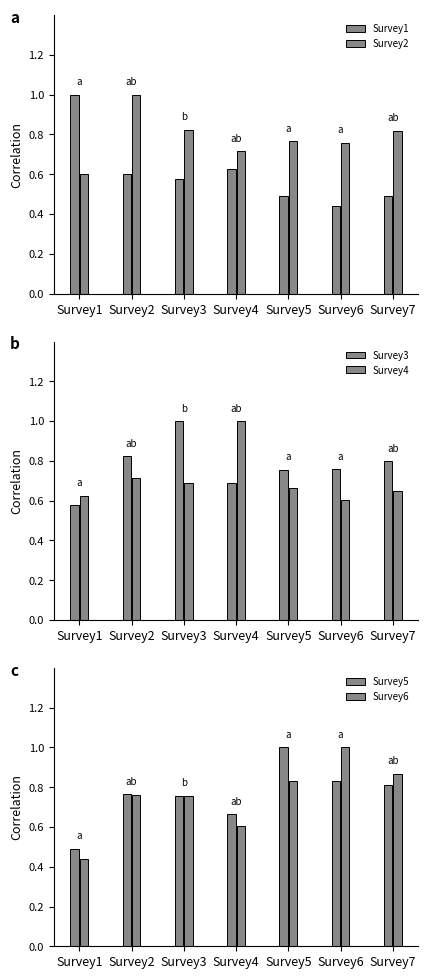

Which series has the largest total across all categories?

Survey2